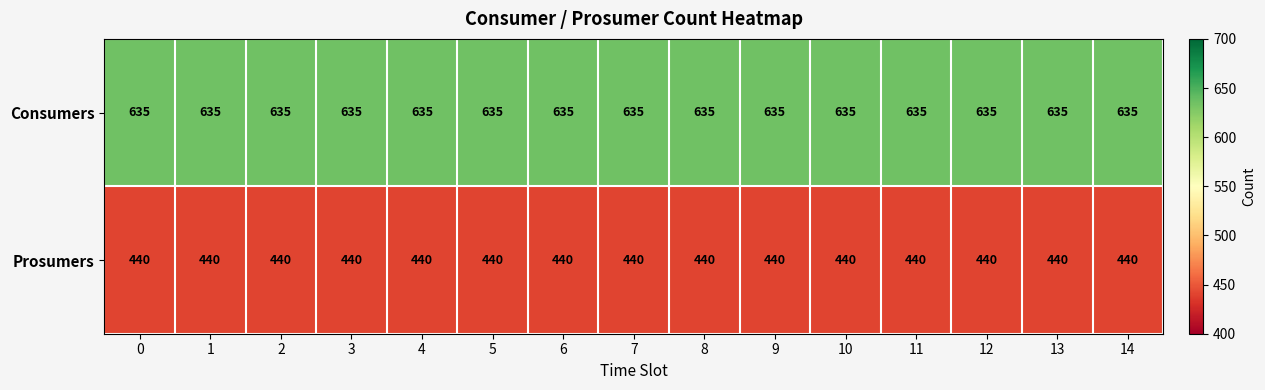

What is the spread (max minus min) of values at 8?

195